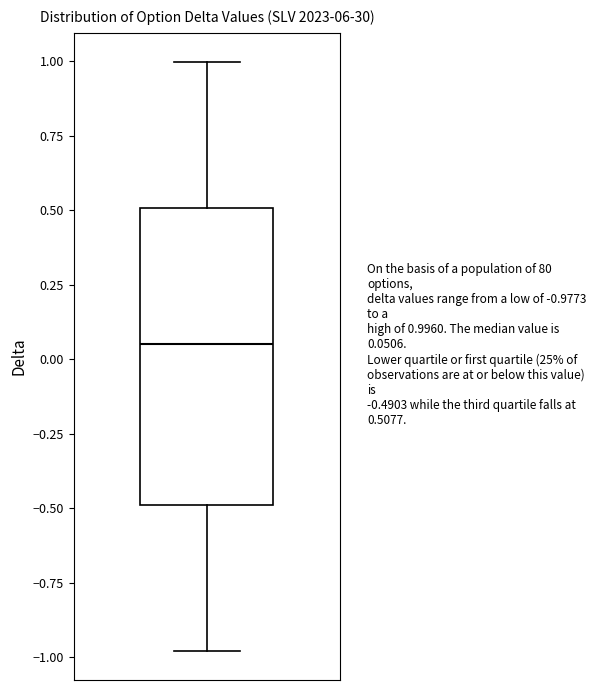

Transcribe this box plot: give where the median line is, the range the box spans, and where the two whiskers end, as read against the y-axis. The values are not printed on the chart, so give them approximately, as read against the axis.

median 0.05, box -0.50 to 0.50, whiskers -1.00 to 1.00